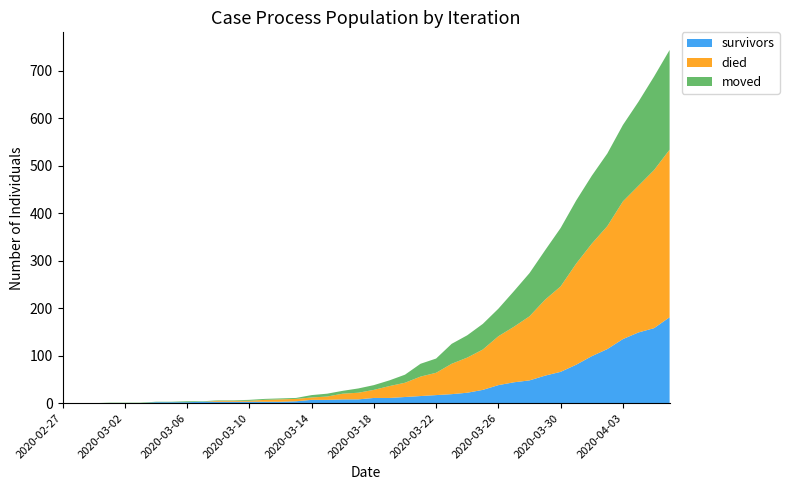

Reading left to right, list all the values displayed in this chart.

survivors: 0	0	0	0	0	0	2	2	2	3	3	3	3	3	3	4	7	7	8	8	11	11	13	15	17	19	22	28	38	44	48	58	66	81	99	114	135	149	158	181
died: 0	0	0	0	0	0	0	0	0	0	2	2	2	4	5	5	5	7	12	14	17	25	30	41	47	64	74	85	103	117	135	160	180	213	237	259	290	309	333	353
moved: 0	0	0	1	1	1	1	1	2	1	1	1	2	2	2	2	5	6	6	9	10	12	17	27	30	42	47	54	58	75	91	104	123	133	143	153	161	177	197	210